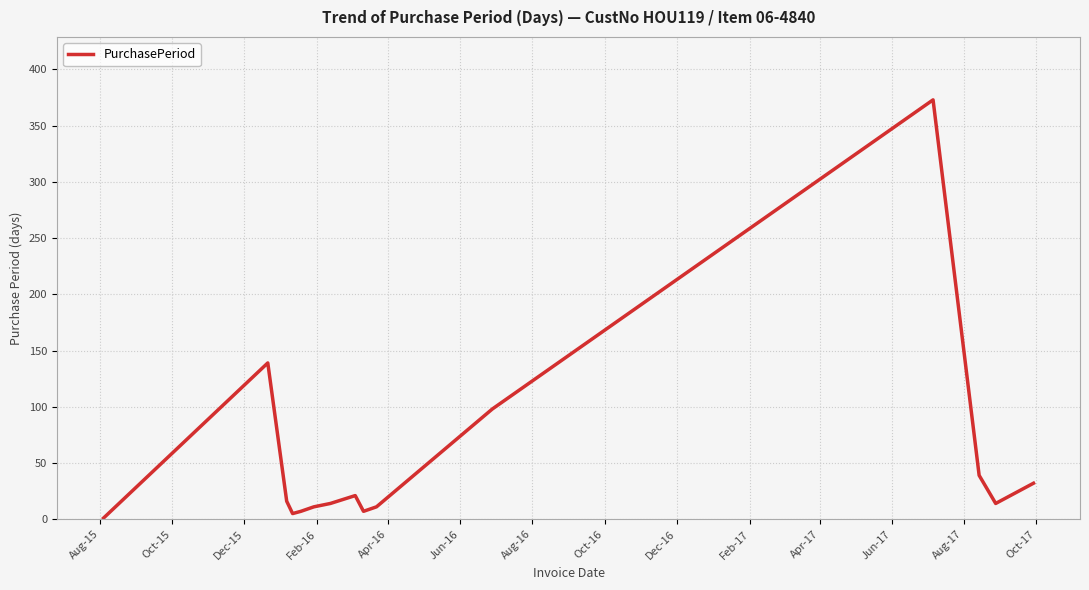

How many lines are shown in the chart?

1